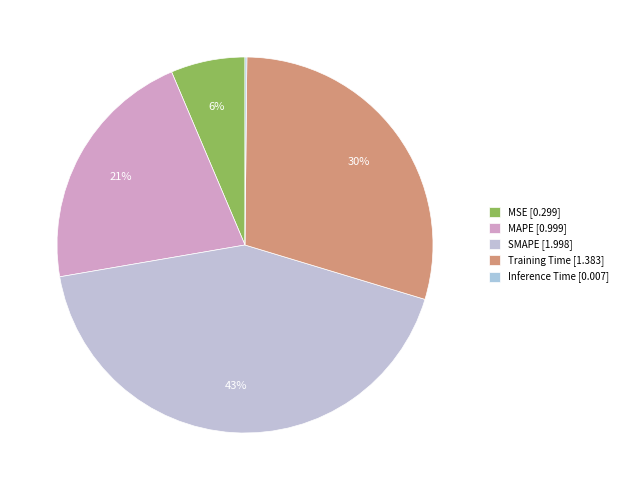

The Training Time slice represents 30% of the pie. True or false?

True